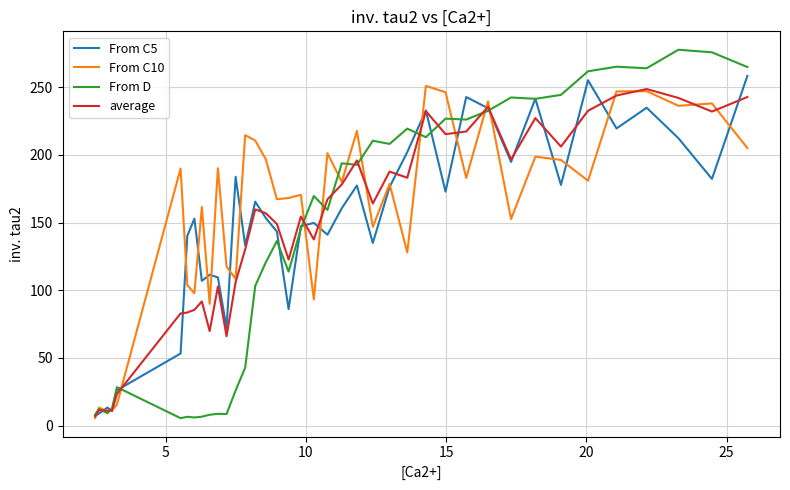

True or false: From D and From C5 intersect in this chart.

True